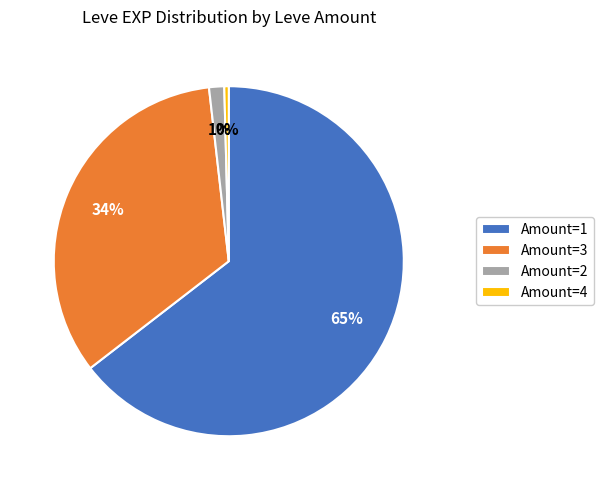

Is there a majority slice in this chart?

Yes